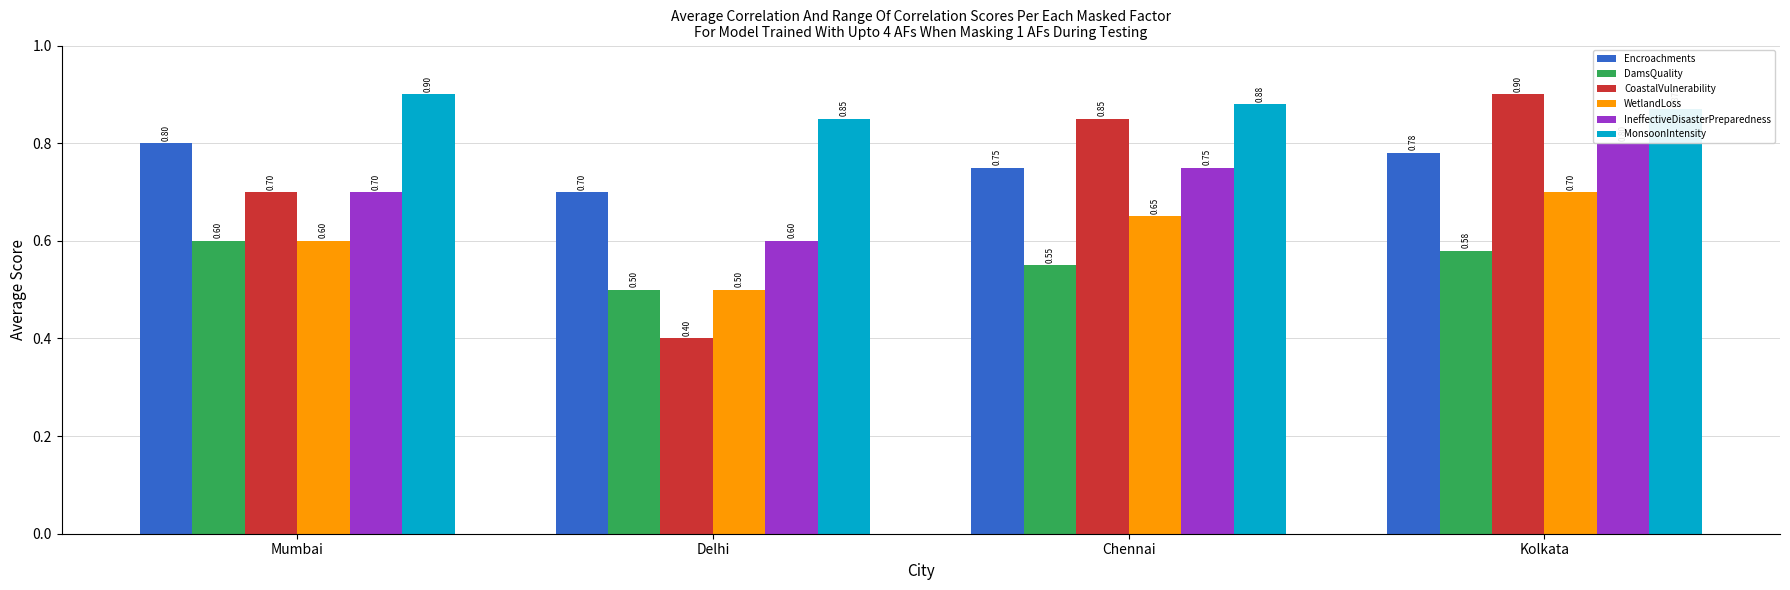

Reading left to right, extract all data points from this chart.

Encroachments: 0.8	0.7	0.8	0.8
DamsQuality: 0.6	0.5	0.6	0.6
CoastalVulnerability: 0.7	0.4	0.8	0.9
WetlandLoss: 0.6	0.5	0.7	0.7
IneffectiveDisasterPreparedness: 0.7	0.6	0.8	0.8
MonsoonIntensity: 0.9	0.8	0.9	0.9